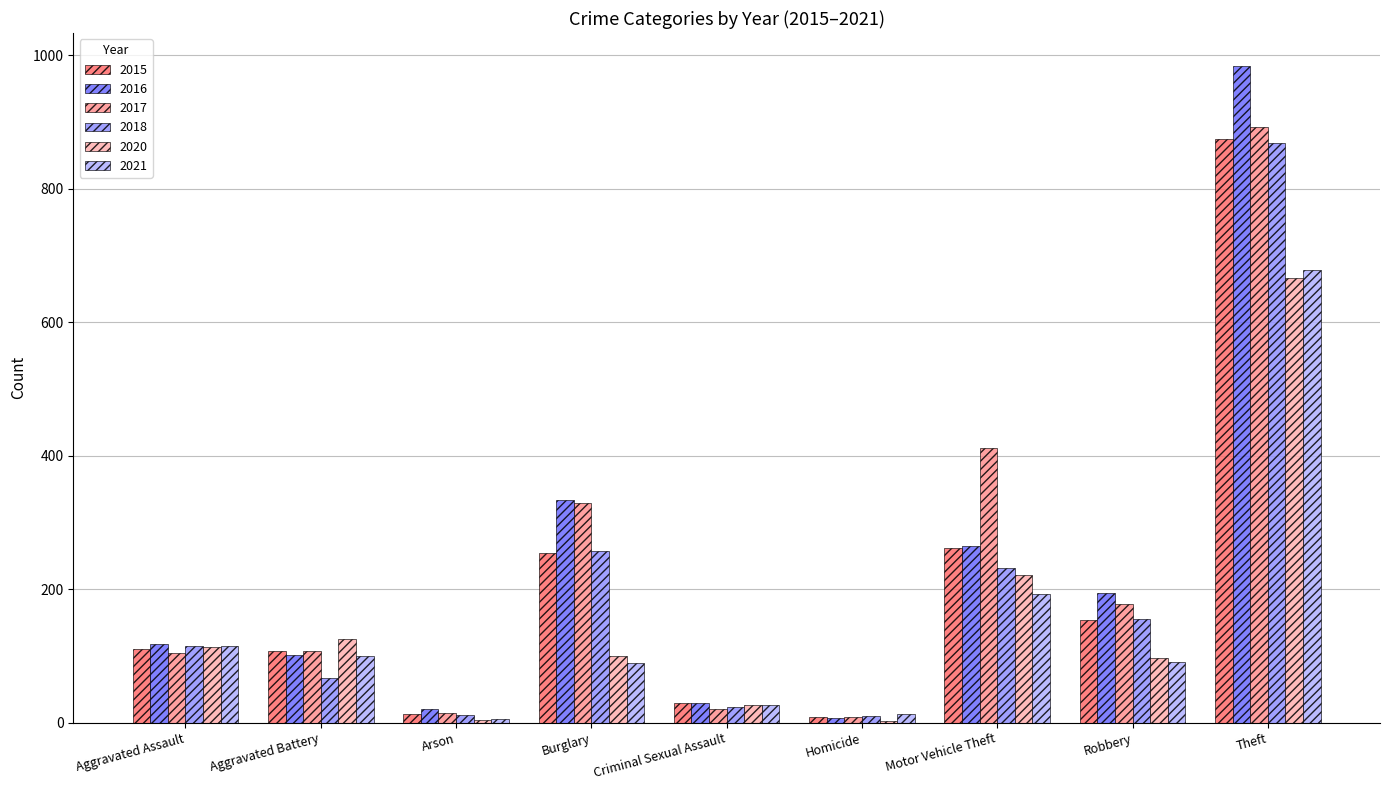

Count the number of categories in the chart.

9